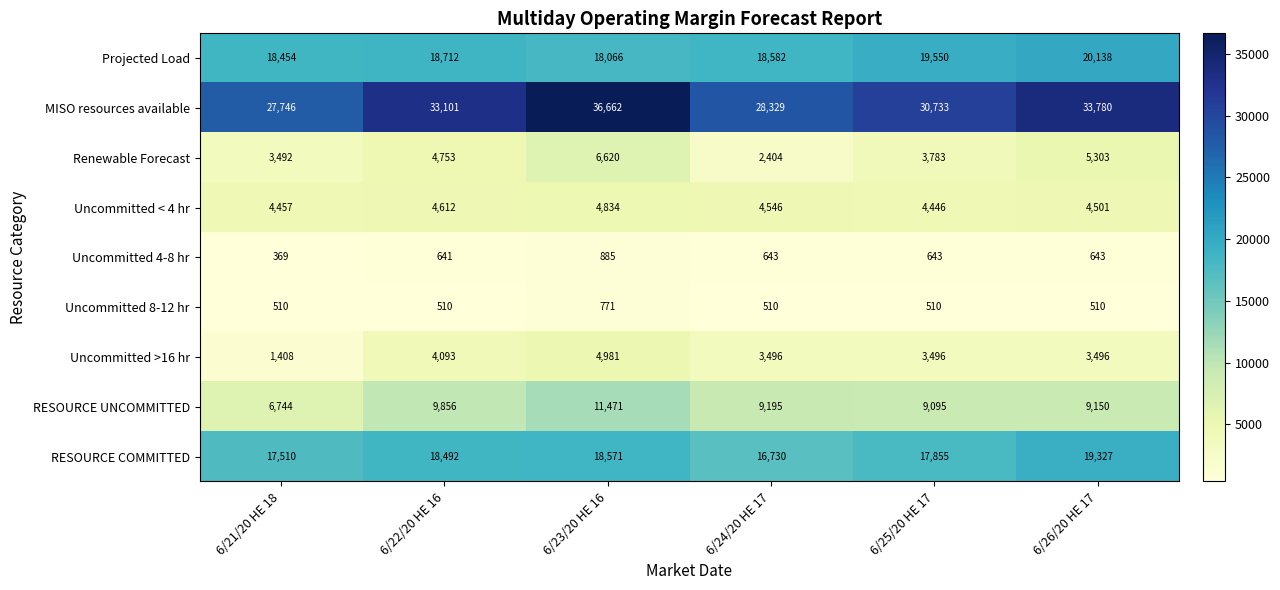

Where is RESOURCE UNCOMMITTED nearest to the value 9107?

6/25/20 HE 17